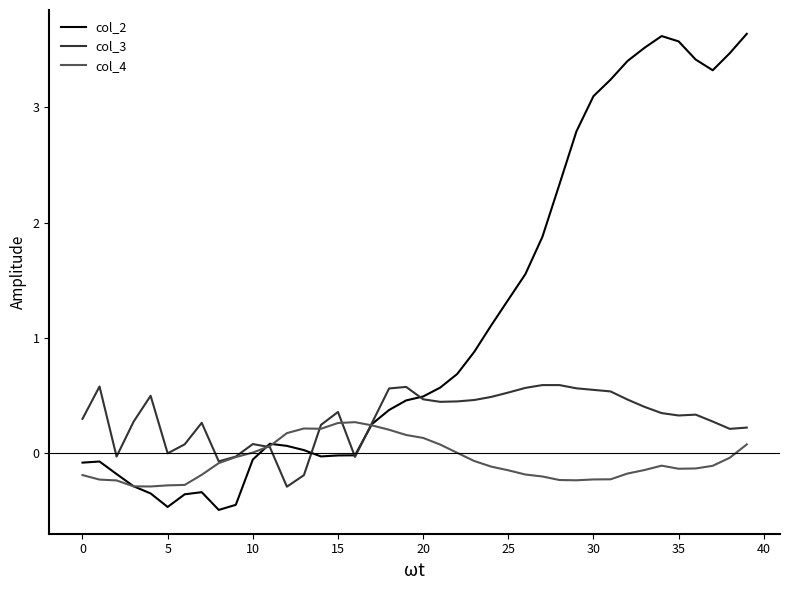

What are all the series names shown in the legend?

col_2, col_3, col_4